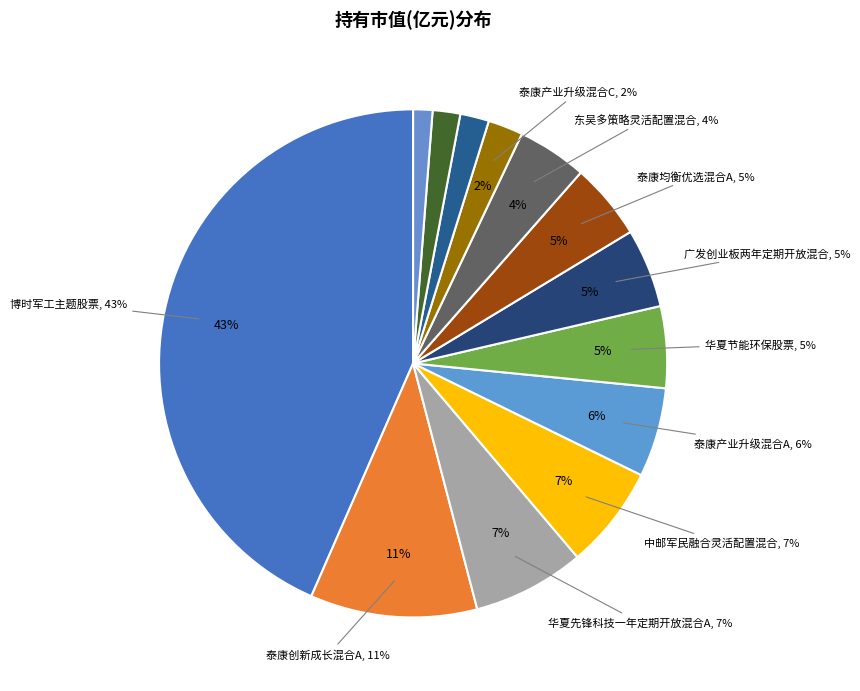

Rank the categories by value from lowest to highest.

国泰策略价值灵活配置混合, 华泰柏瑞量化先行混合A, 华夏先锋科技一年定期开放混合C, 泰康产业升级混合C, 东吴多策略灵活配置混合, 泰康均衡优选混合A, 广发创业板两年定期开放混合, 华夏节能环保股票, 泰康产业升级混合A, 中邮军民融合灵活配置混合, 华夏先锋科技一年定期开放混合A, 泰康创新成长混合A, 博时军工主题股票